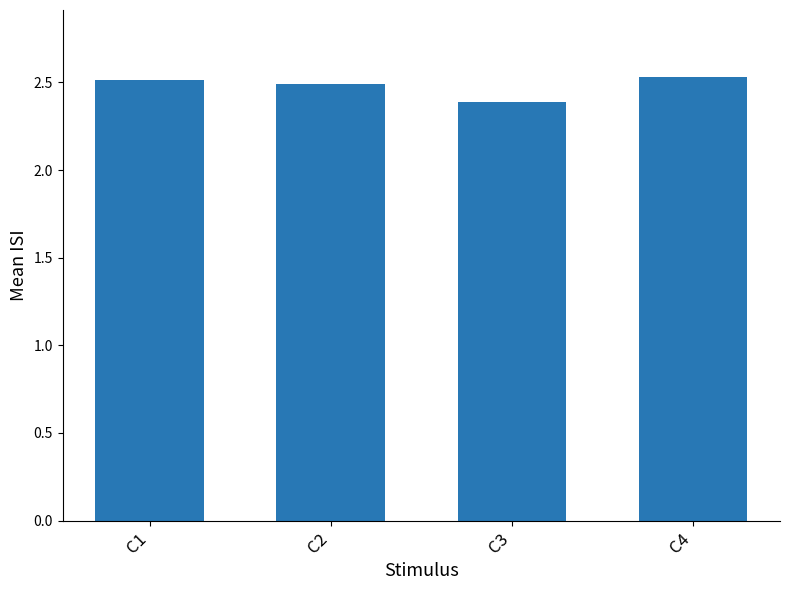

The chart shows a value of 1.5 at C1. True or false?

False